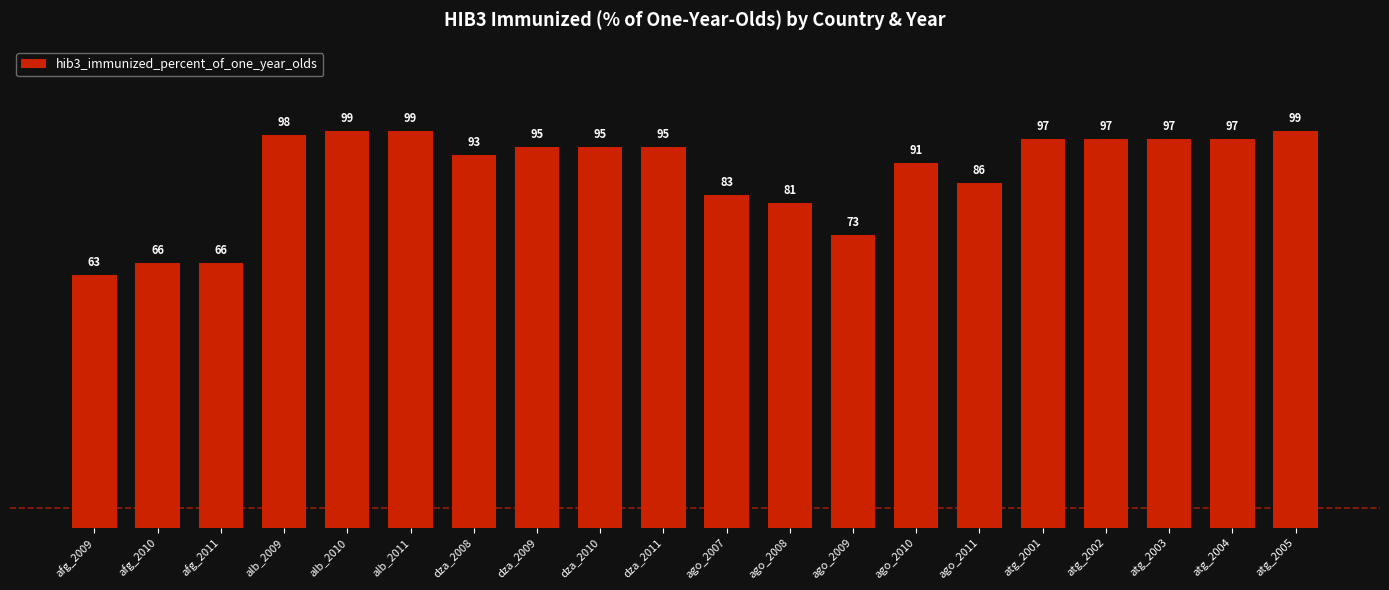

Which label corresponds to the smallest value in the chart?

afg_2009